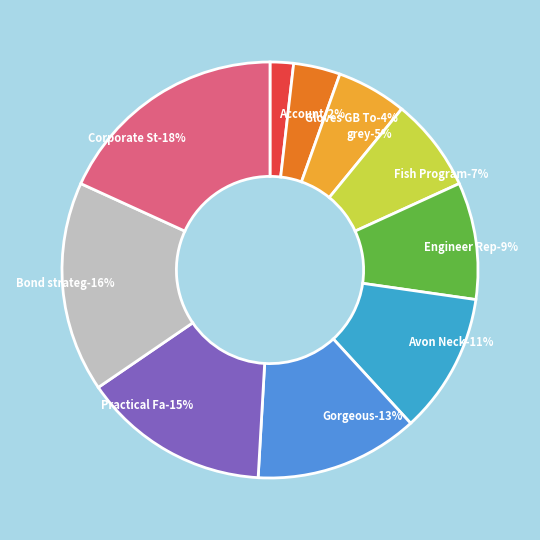

Count the number of slices in the pie.

10